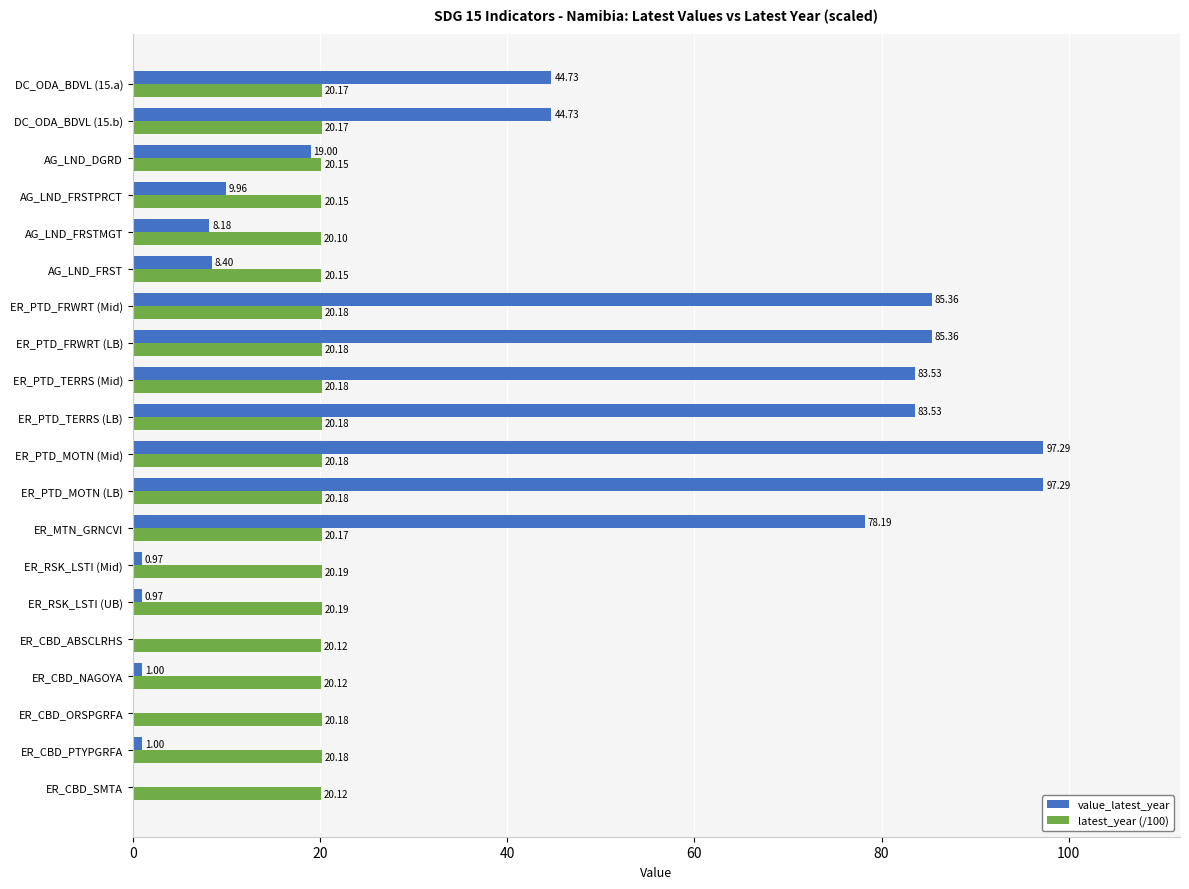

At which label is latest_year (/100) closest to 20?

AG_LND_FRSTMGT